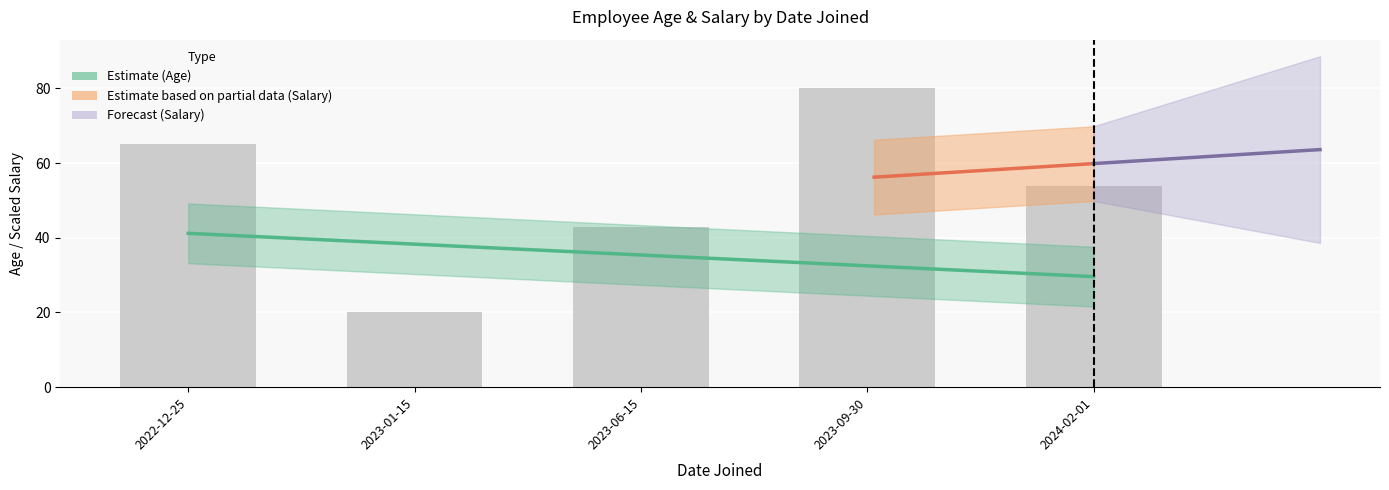

What is the sum of the values at 2023-09-30 and 2023-06-15?

122.8